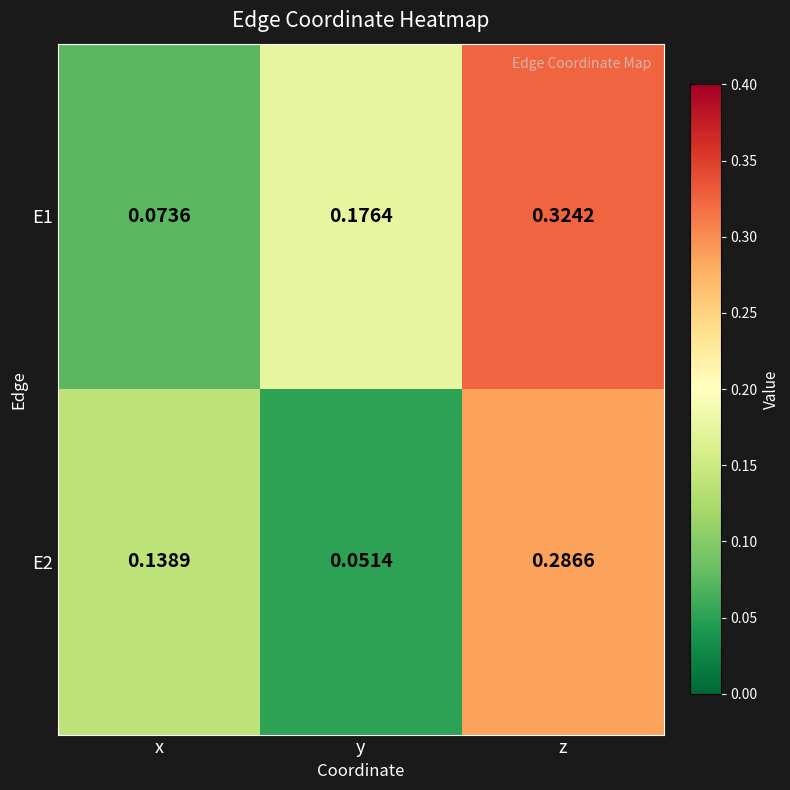

Where is E2 nearest to the value 0?

y